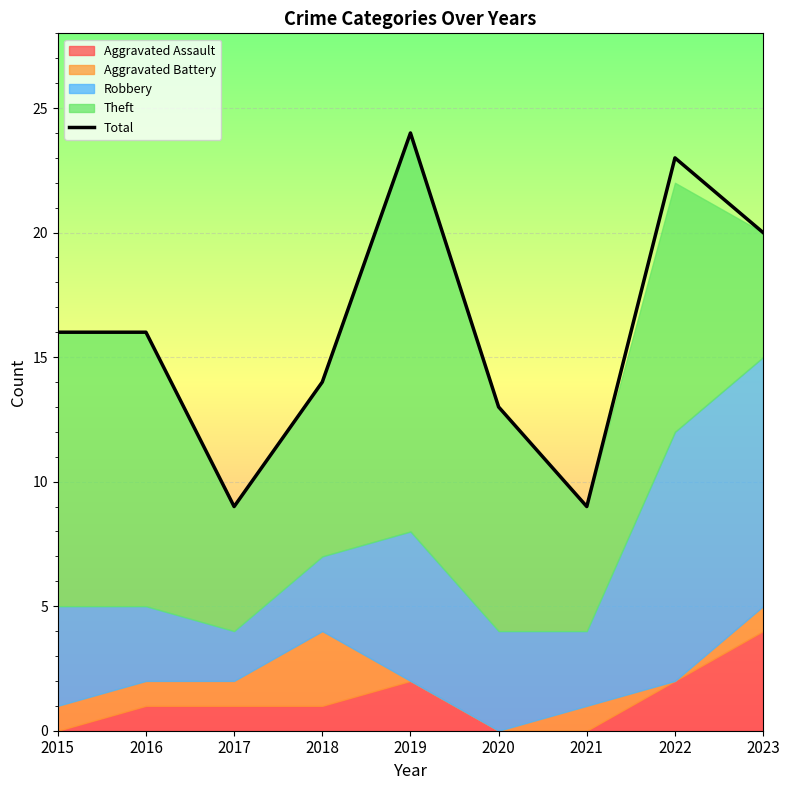

What is the difference between the second highest and minimum values?

14